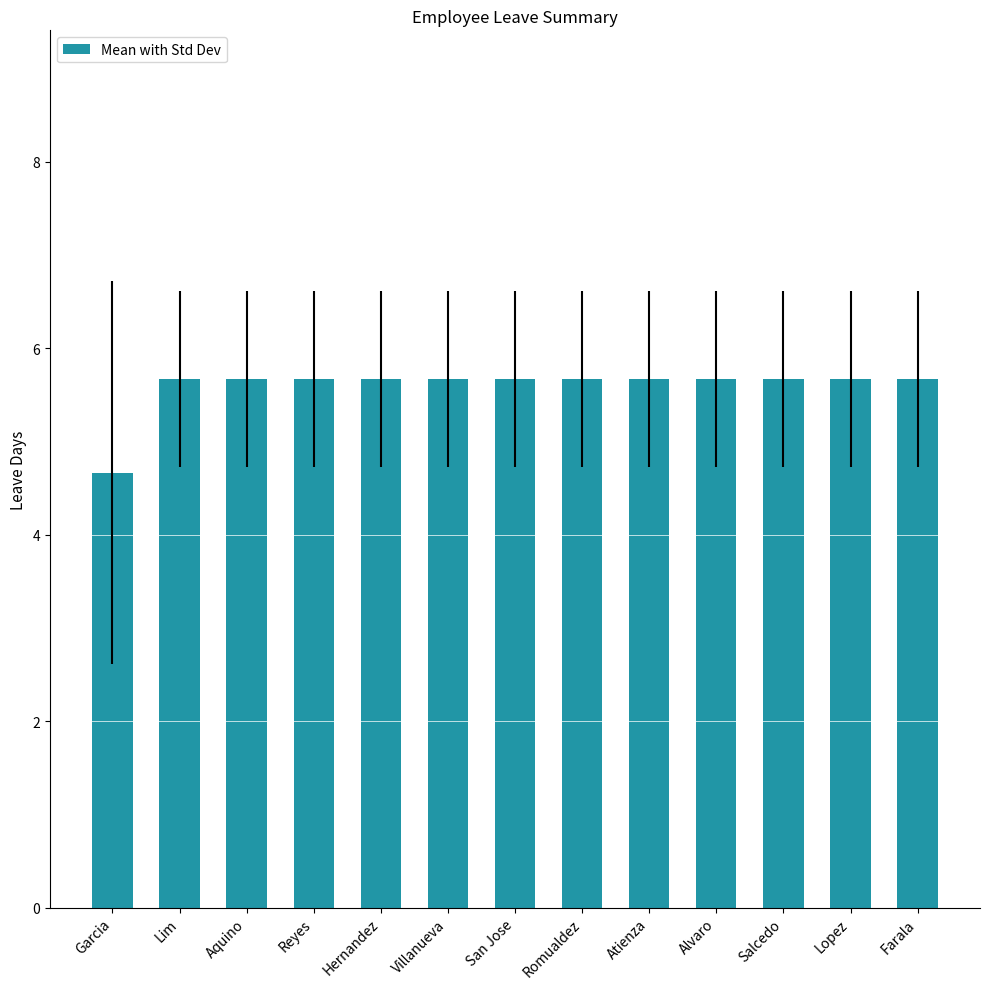

True or false: the data shows 4.7 at Garcia.

True